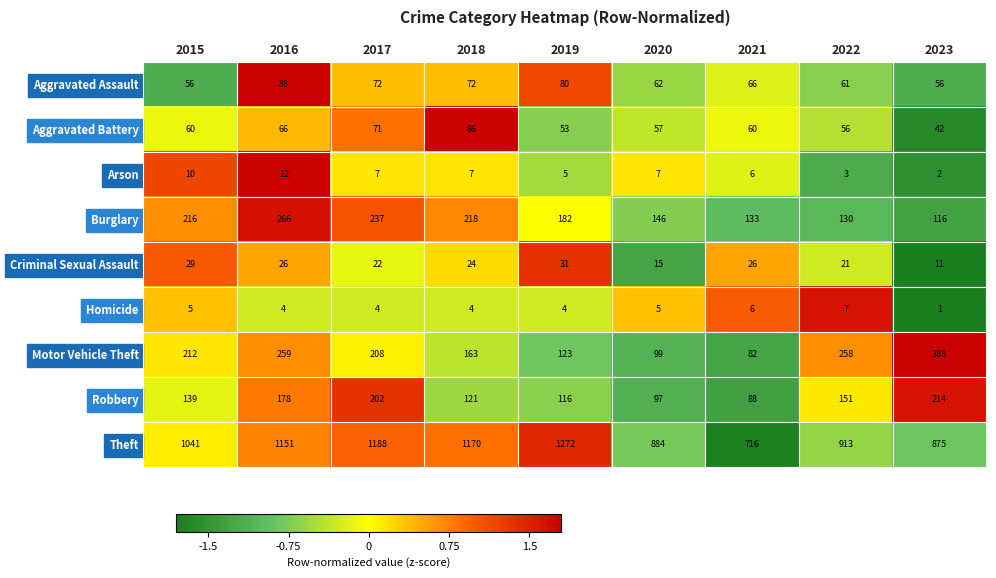

Between 2015 and 2020, which series saw the biggest shift?

Theft